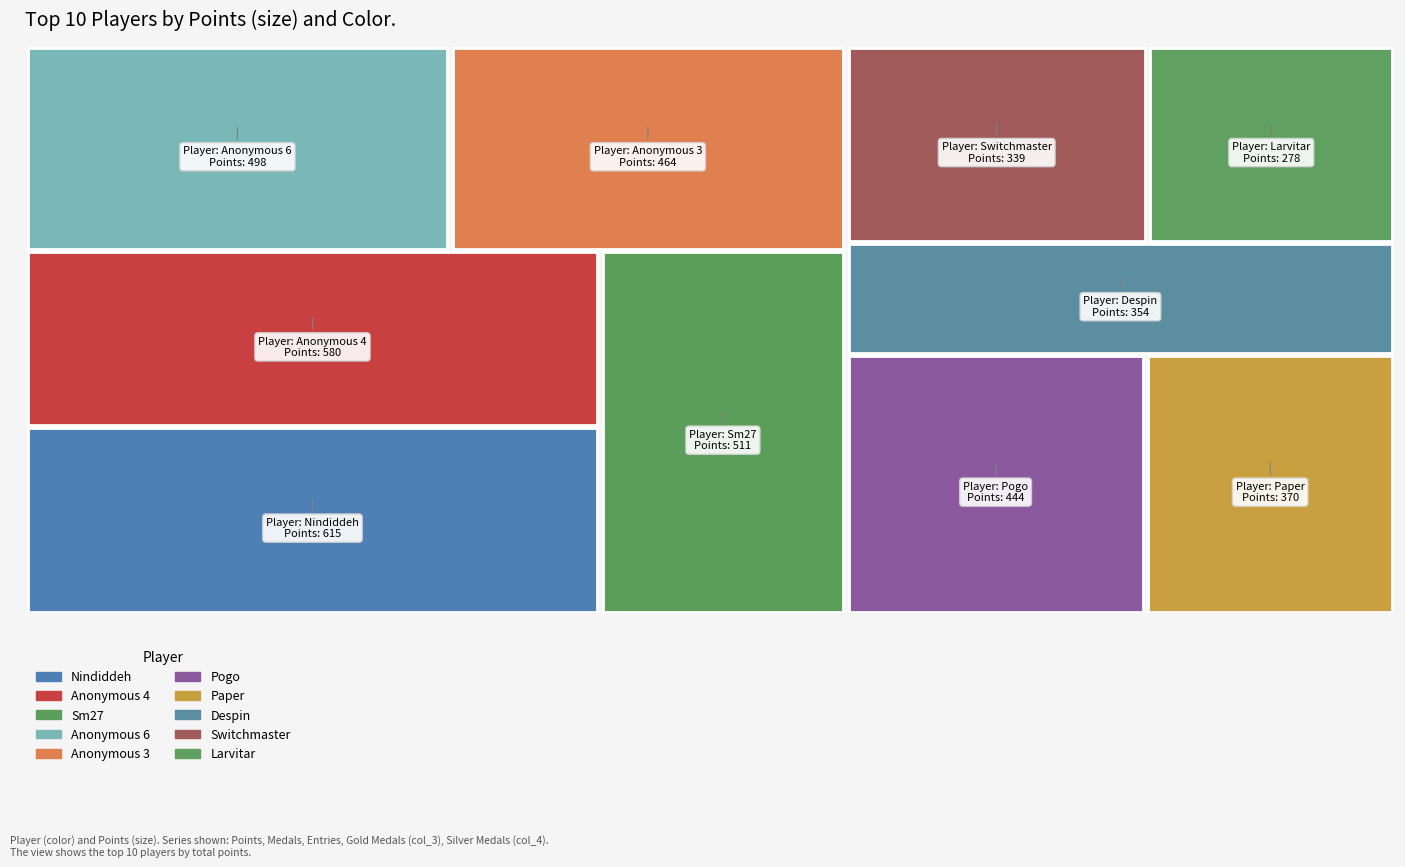

Reading left to right, transcribe all the data shown in this chart.

Points: Nindiddeh=615	Anonymous 4=580	Sm27=511	Anonymous 6=498	Anonymous 3=464	Pogo=444	Paper=370	Despin=354	Switchmaster=339	Larvitar=278
Medals: Nindiddeh=7	Anonymous 4=13	Sm27=19	Anonymous 6=7	Anonymous 3=9	Pogo=7	Paper=0	Despin=2	Switchmaster=0	Larvitar=0
Entries: Nindiddeh=42	Anonymous 4=45	Sm27=47	Anonymous 6=42	Anonymous 3=45	Pogo=69	Paper=35	Despin=41	Switchmaster=35	Larvitar=26
col_3: Nindiddeh=8	Anonymous 4=6	Sm27=7	Anonymous 6=6	Anonymous 3=8	Pogo=16	Paper=0	Despin=4	Switchmaster=1	Larvitar=2
col_4: Nindiddeh=4	Anonymous 4=5	Sm27=2	Anonymous 6=5	Anonymous 3=4	Pogo=12	Paper=0	Despin=6	Switchmaster=1	Larvitar=5